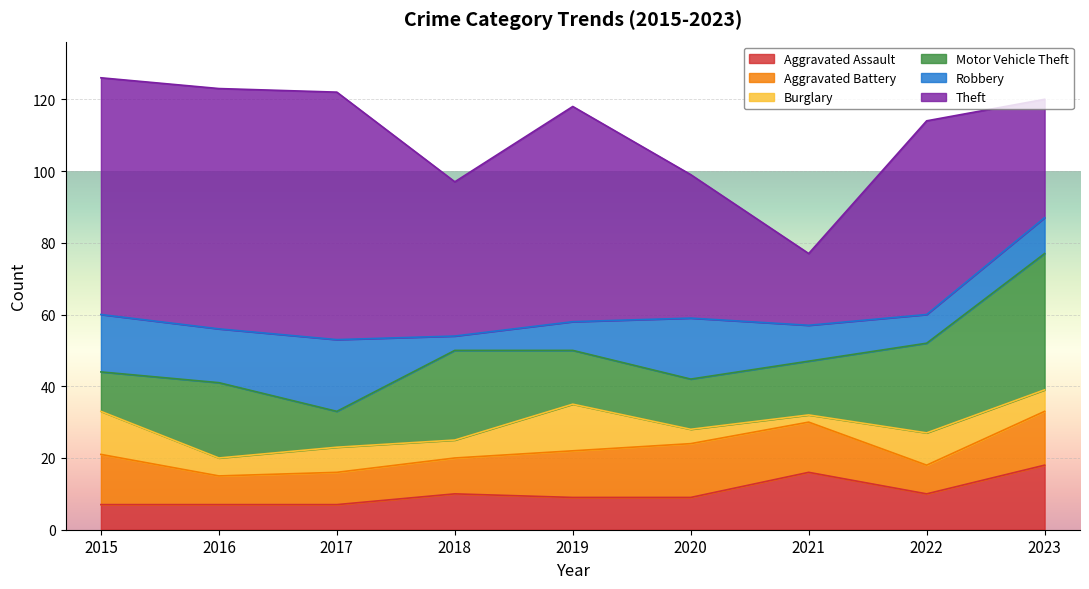

True or false: Burglary and Theft cross at least once.

False